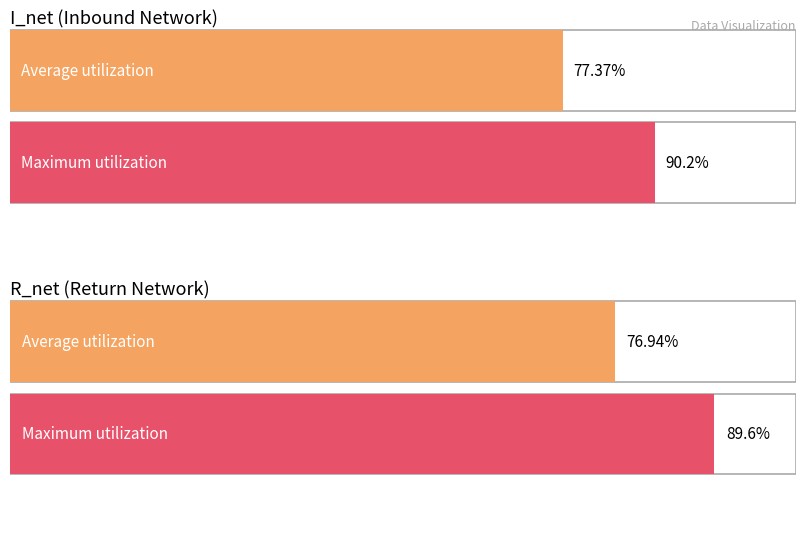

Does the chart contain stacked bars?

No